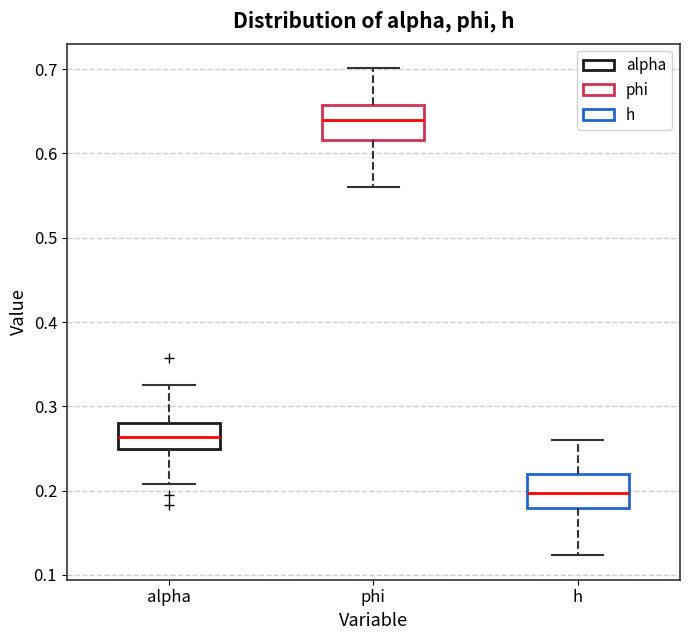

Where is the upper edge of the box for phi on the y-axis? The values are not printed on the chart, so give them approximately, as read against the axis.

0.66